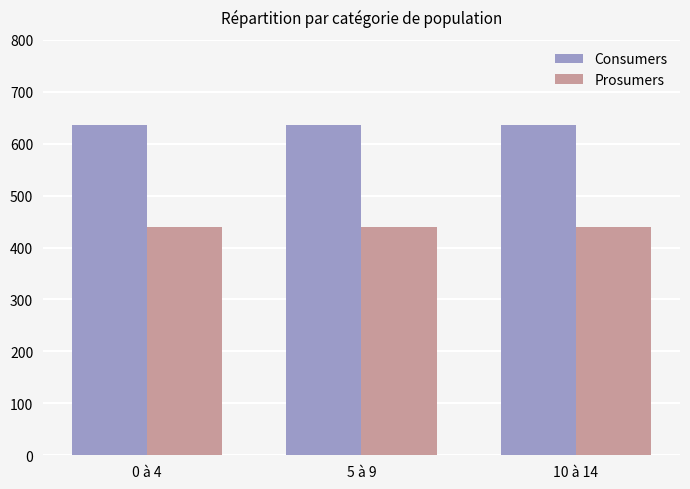

What is the greatest value displayed?

635